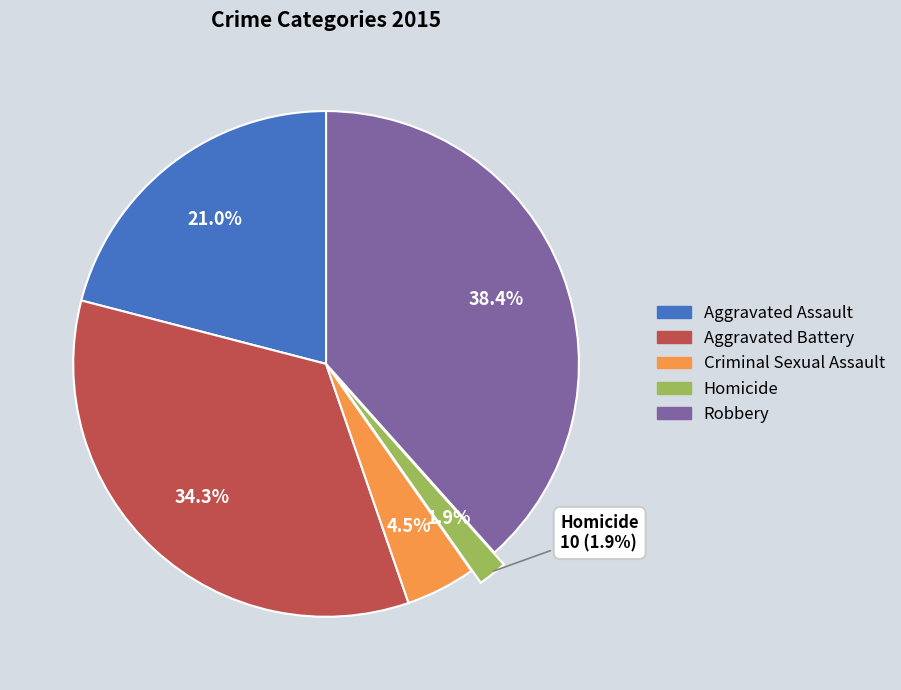

Is there any slice that represents more than half of the pie?

No